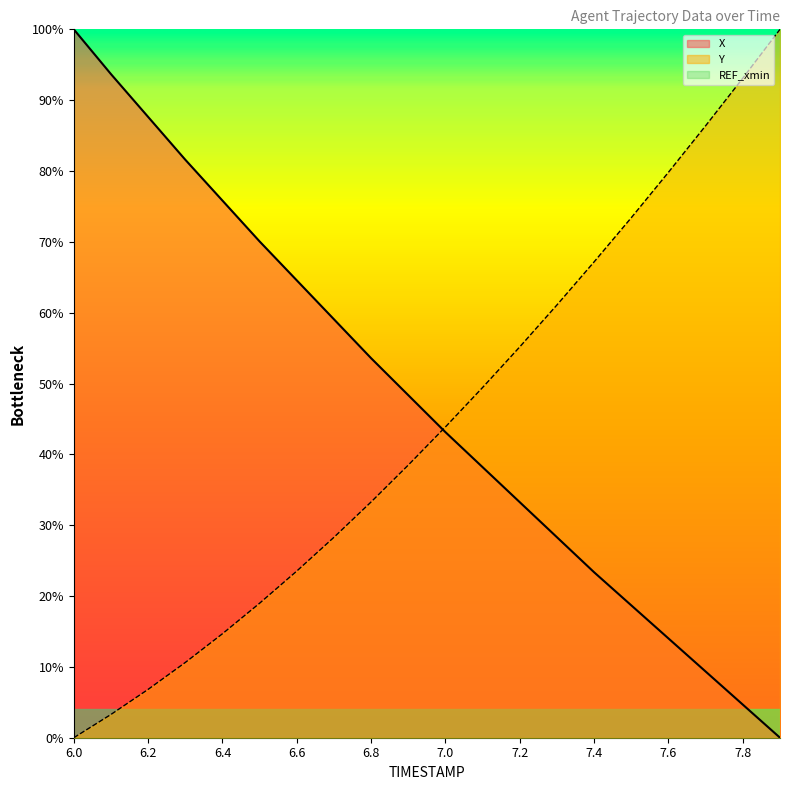

What is the value of the X point at the 2nd from the left?

93.7